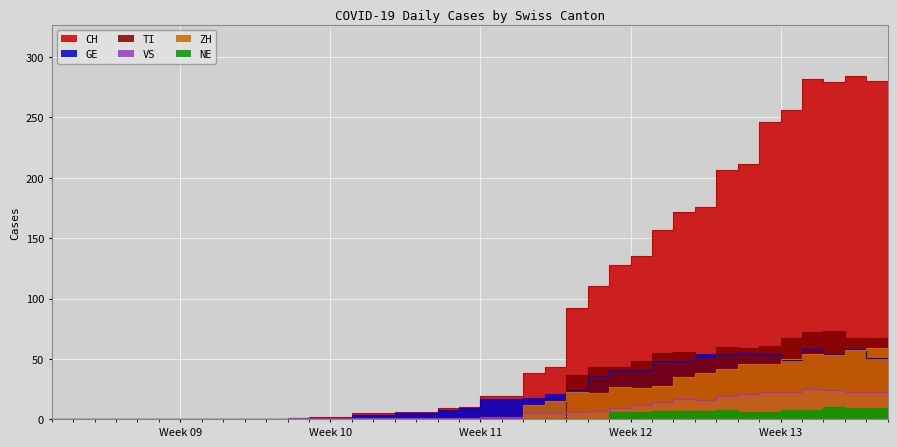

What is the sum of all ZH values?

633